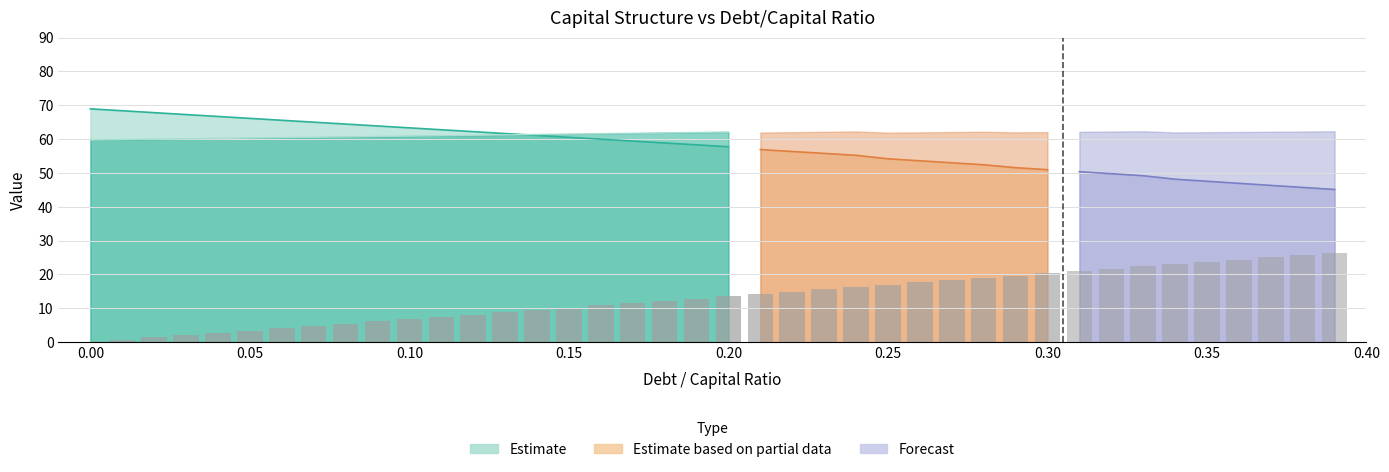

True or false: enterprise_value has a value of 81.7 at 0.04.

False